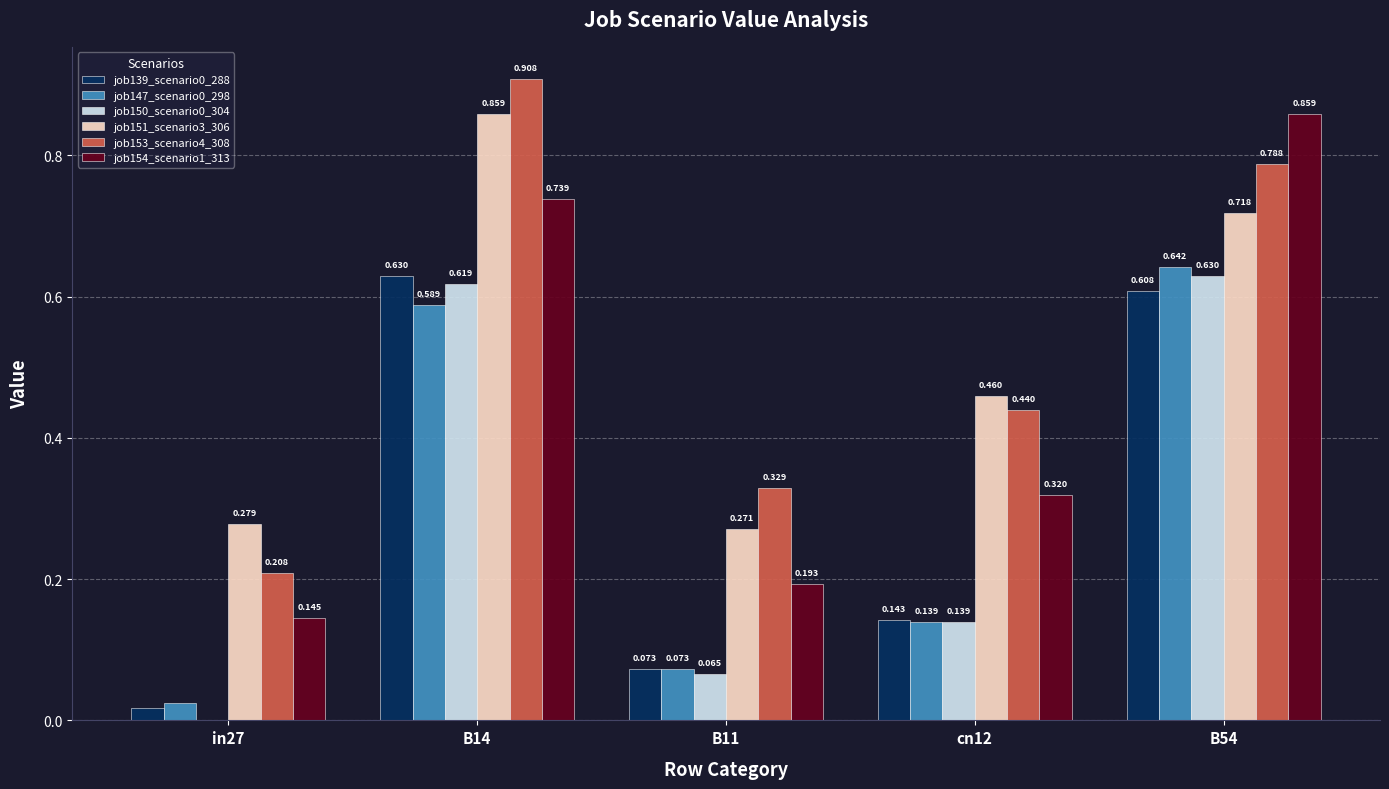

Which series changed the most between B11 and B54?

job154_scenario1_313